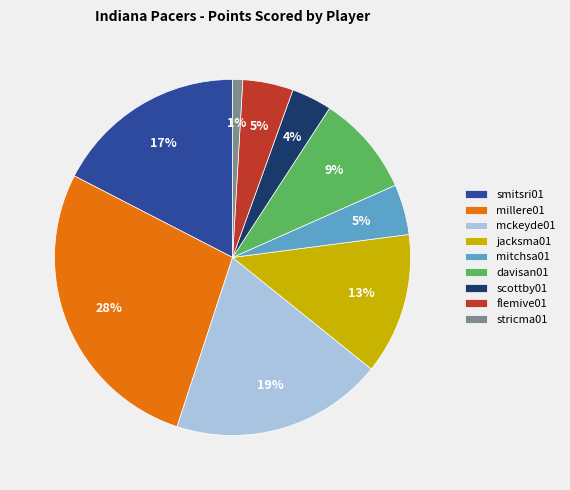

Between mitchsa01 and stricma01, which is larger?

mitchsa01